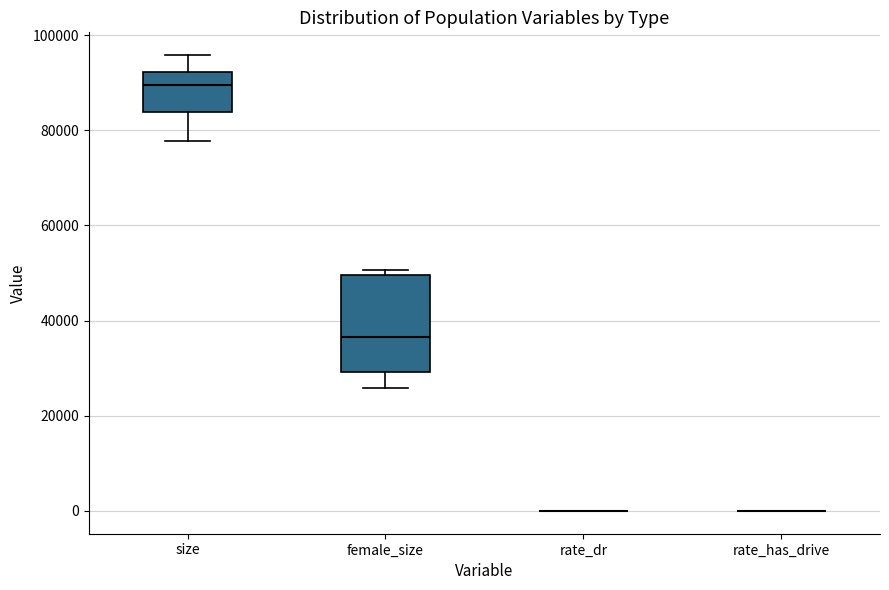

Comparing the boxes themselves (not the whiskers), which one is the tallest?

female_size